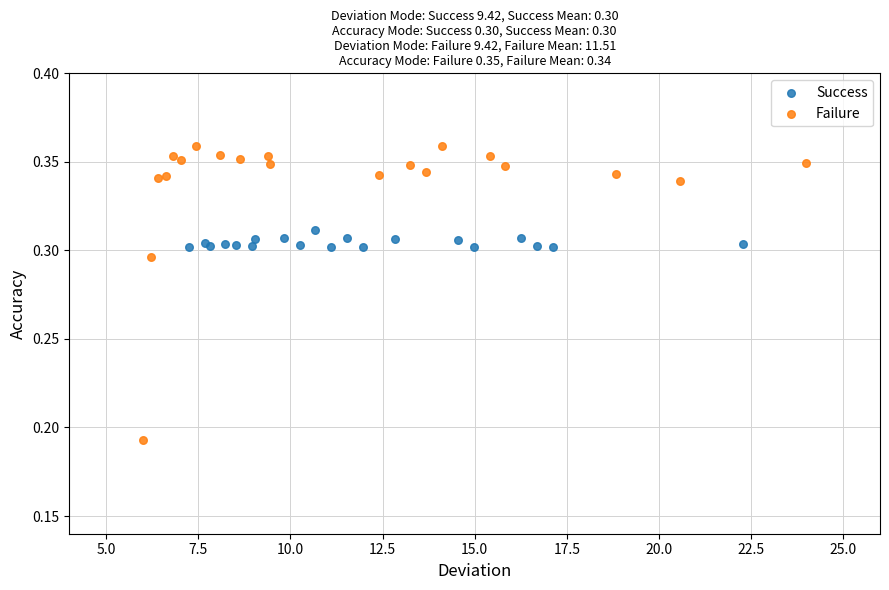

Which series reaches the maximum Y coordinate?

Failure